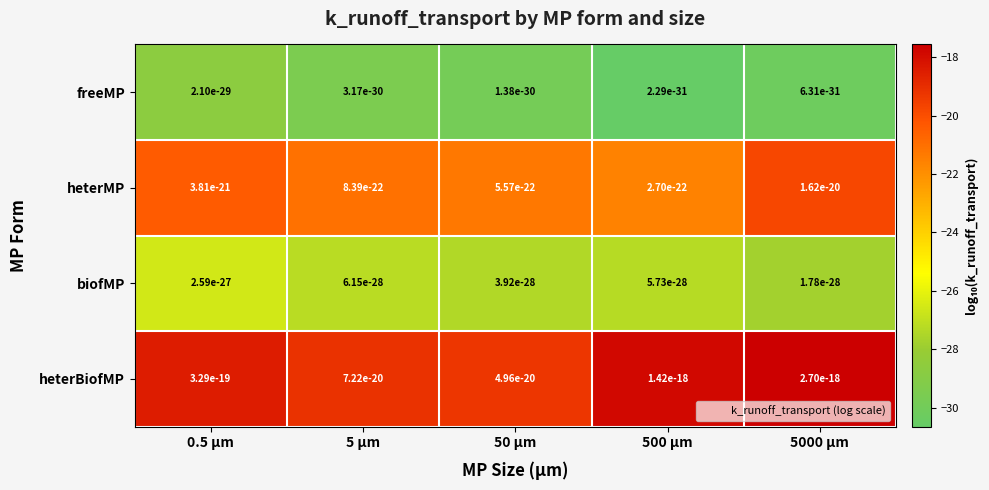

What is the difference between the highest and lowest values at 500 µm?

12.8